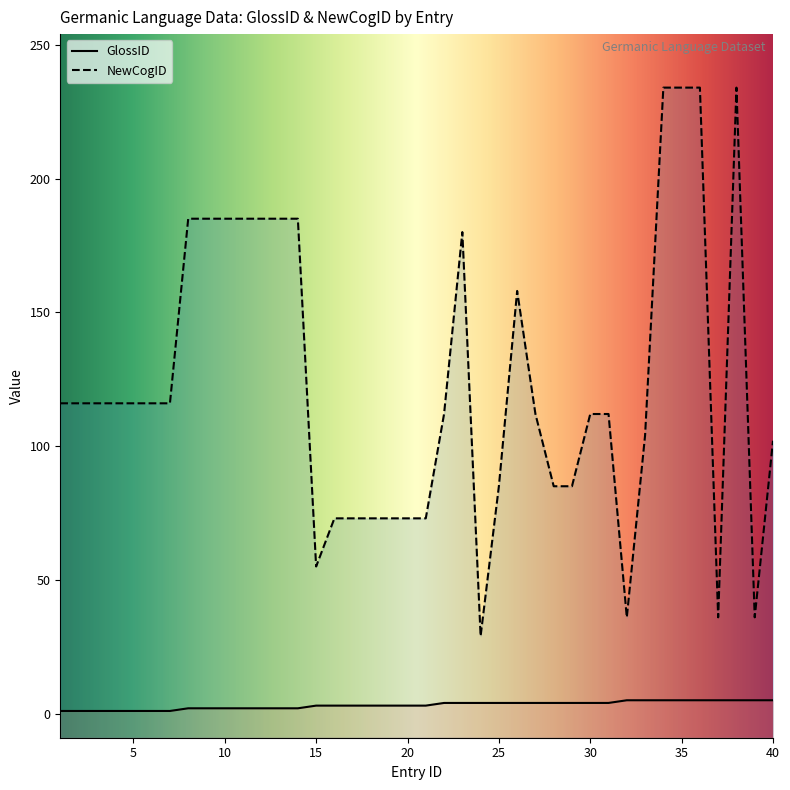

How many values in the NewCogID series are below 116?

20